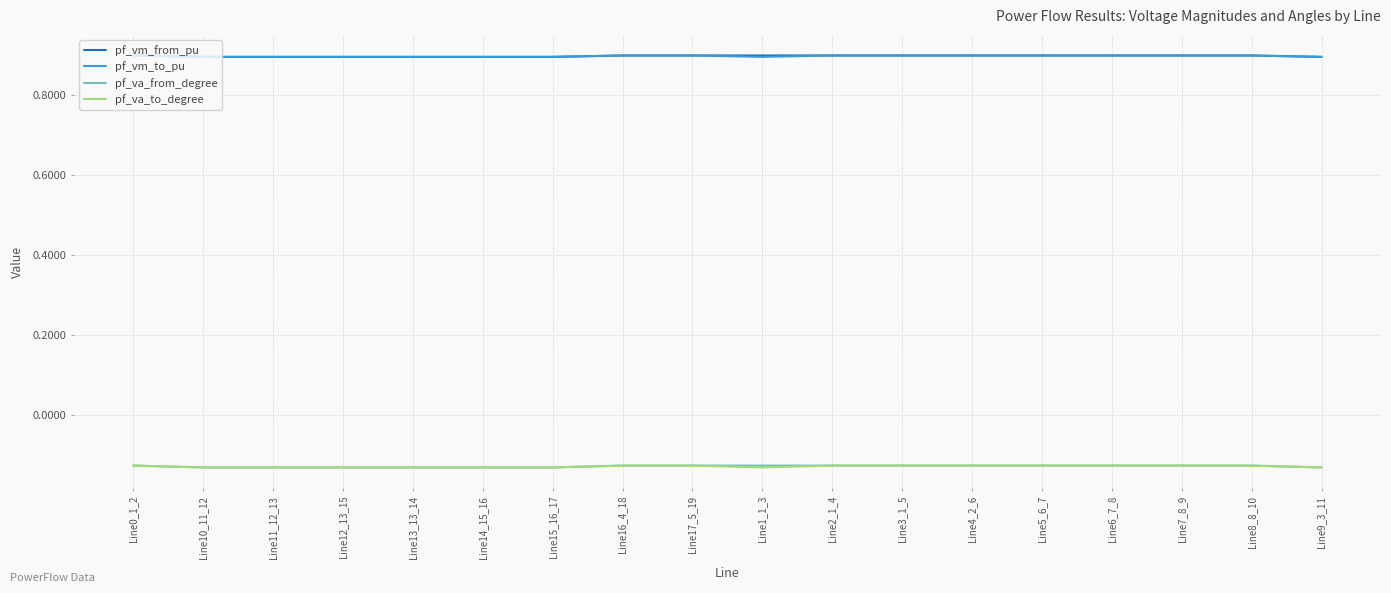

What is the maximum value shown in the chart?

0.9